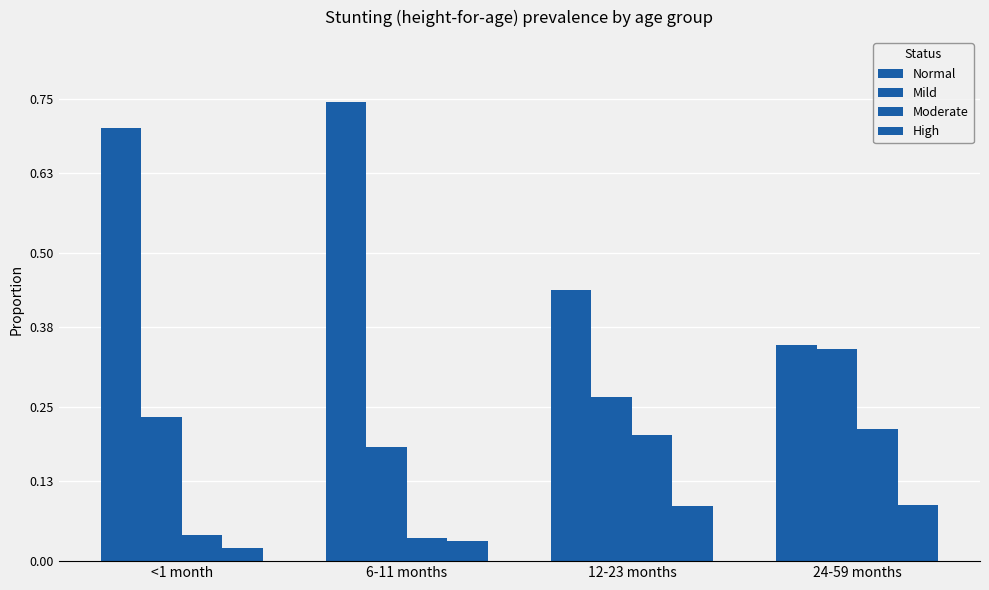

Is it true that High equals 0.0 at 6-11 months?

True